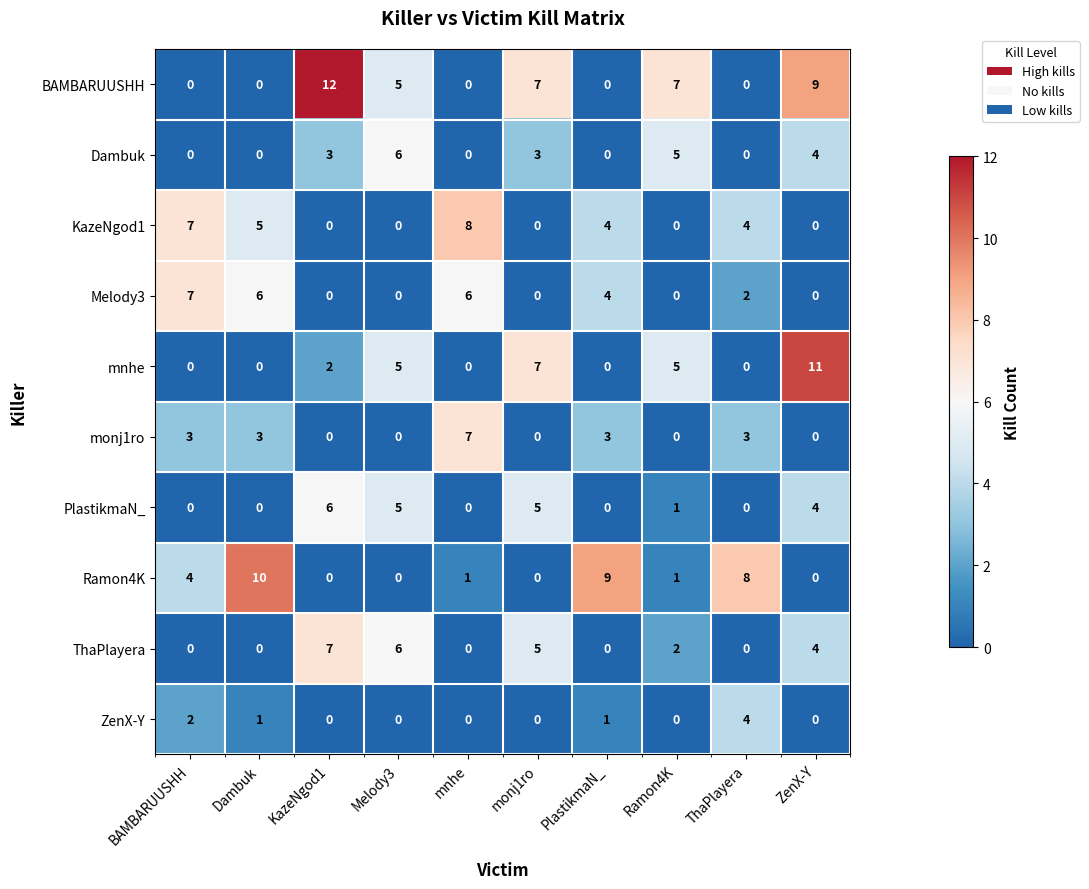

Which series has the widest spread of values?

BAMBARUUSHH